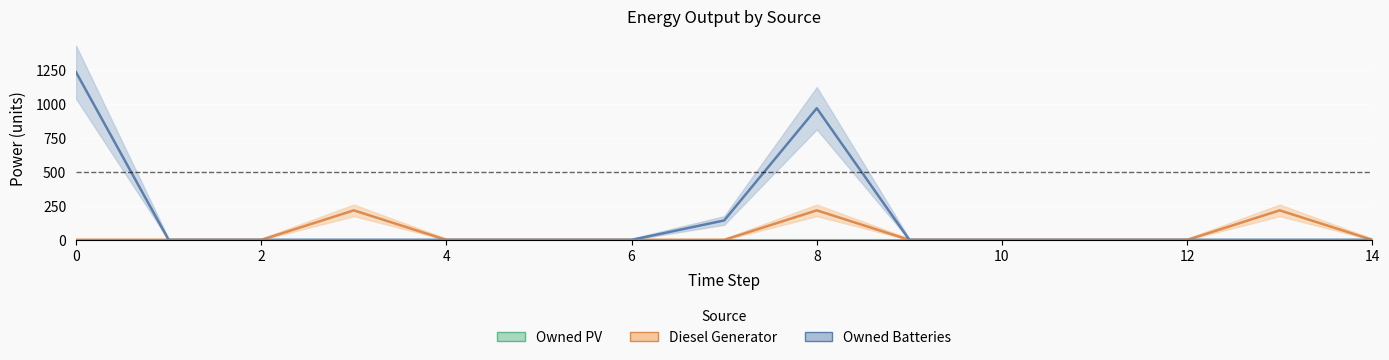

Which series changed the most between 0 and 8?

Owned Batteries